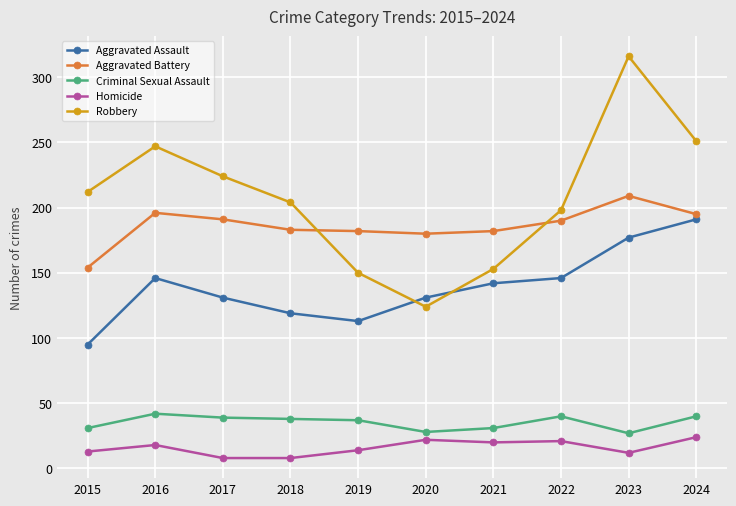

What is the difference between the Robbery values at 2020 and 2022?

74